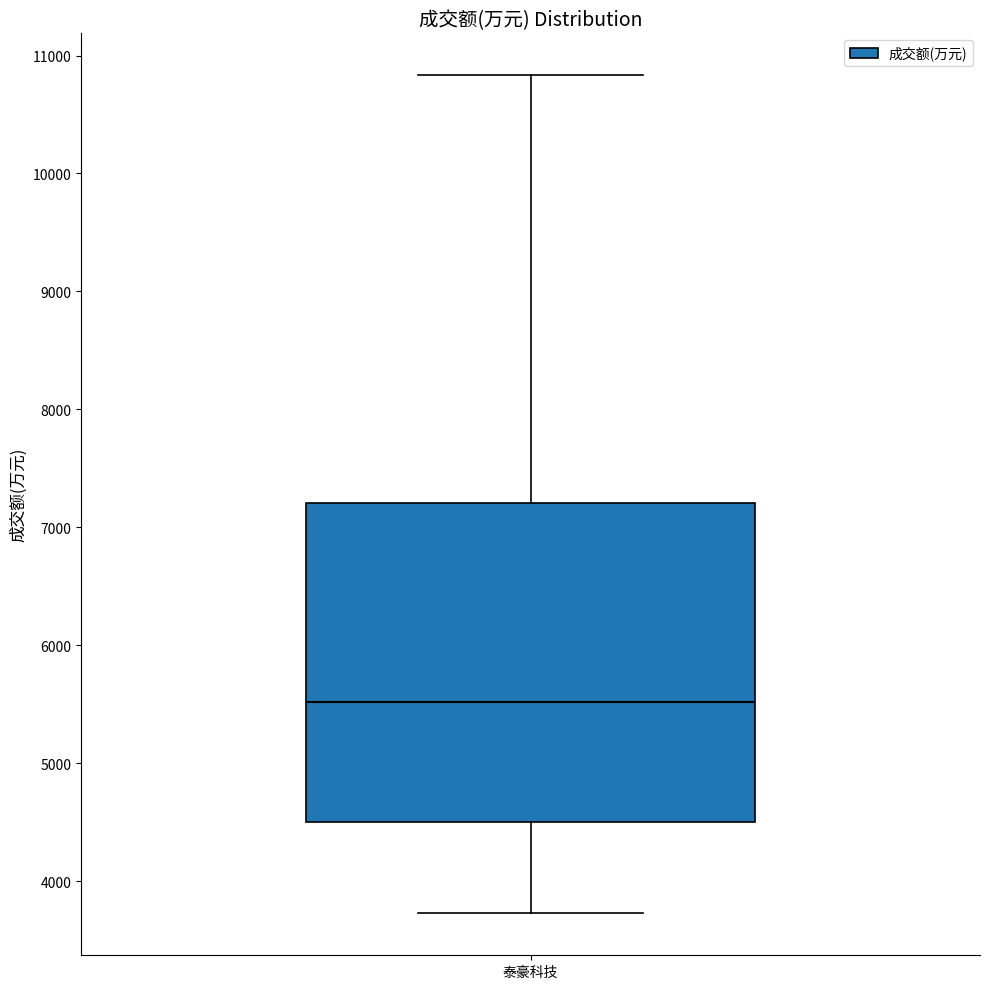

Transcribe this box plot: give where the median line is, the range the box spans, and where the two whiskers end, as read against the y-axis. The values are not printed on the chart, so give them approximately, as read against the axis.

median 5500, box 4500 to 7200, whiskers 3700 to 10800